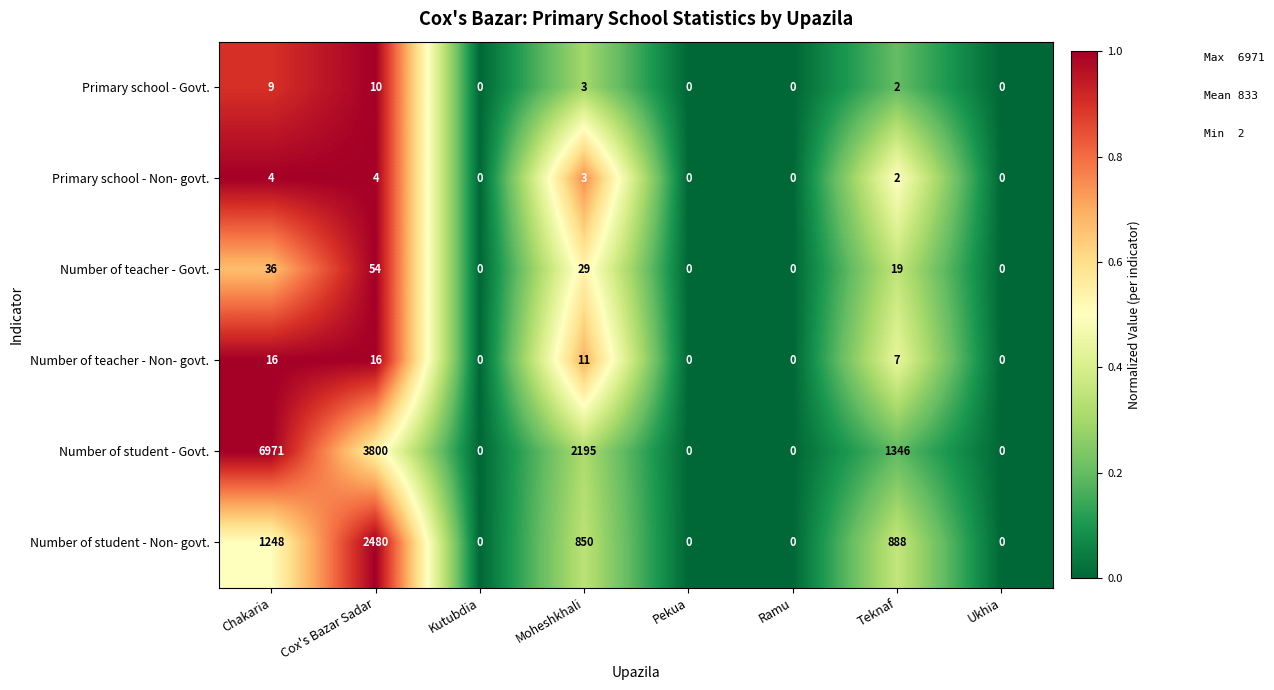

What is the greatest value displayed?

6971